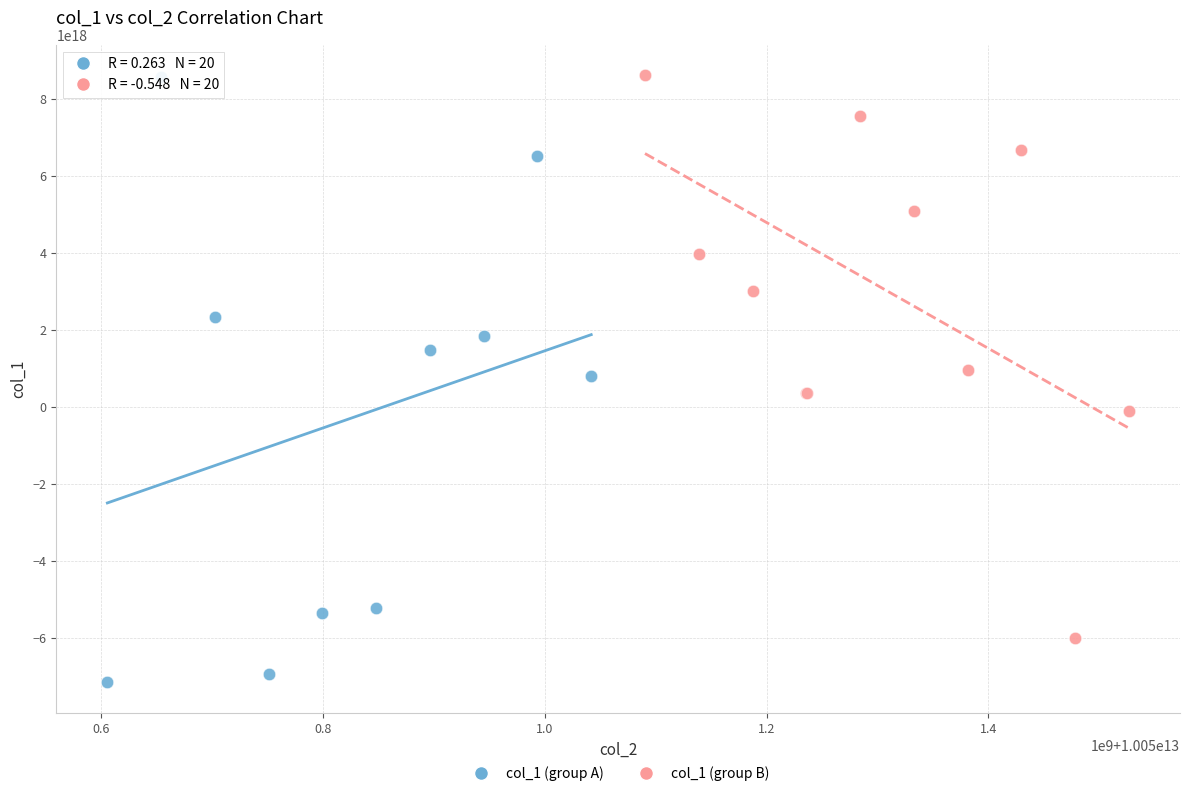

Which series has the widest spread of Y values?

col_1 (group A)